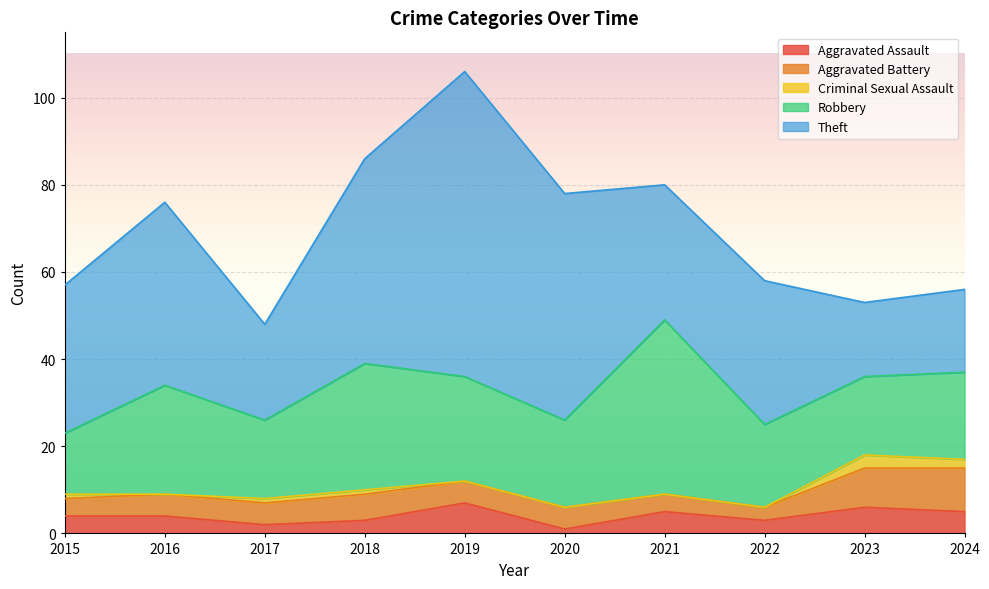

Which label corresponds to the largest value in the chart?

2019